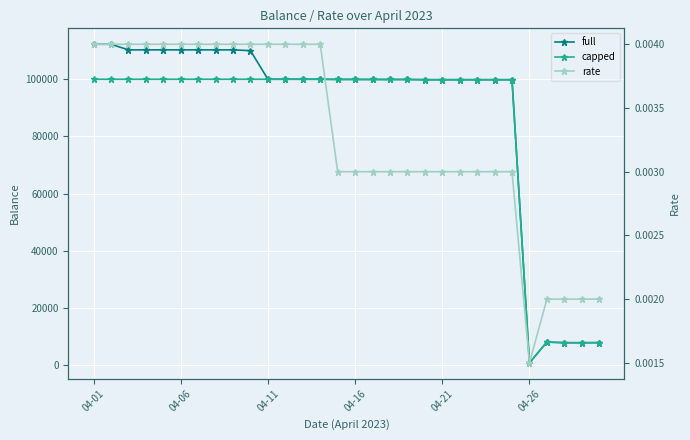

Which series changed the most between 16 and 25?

full